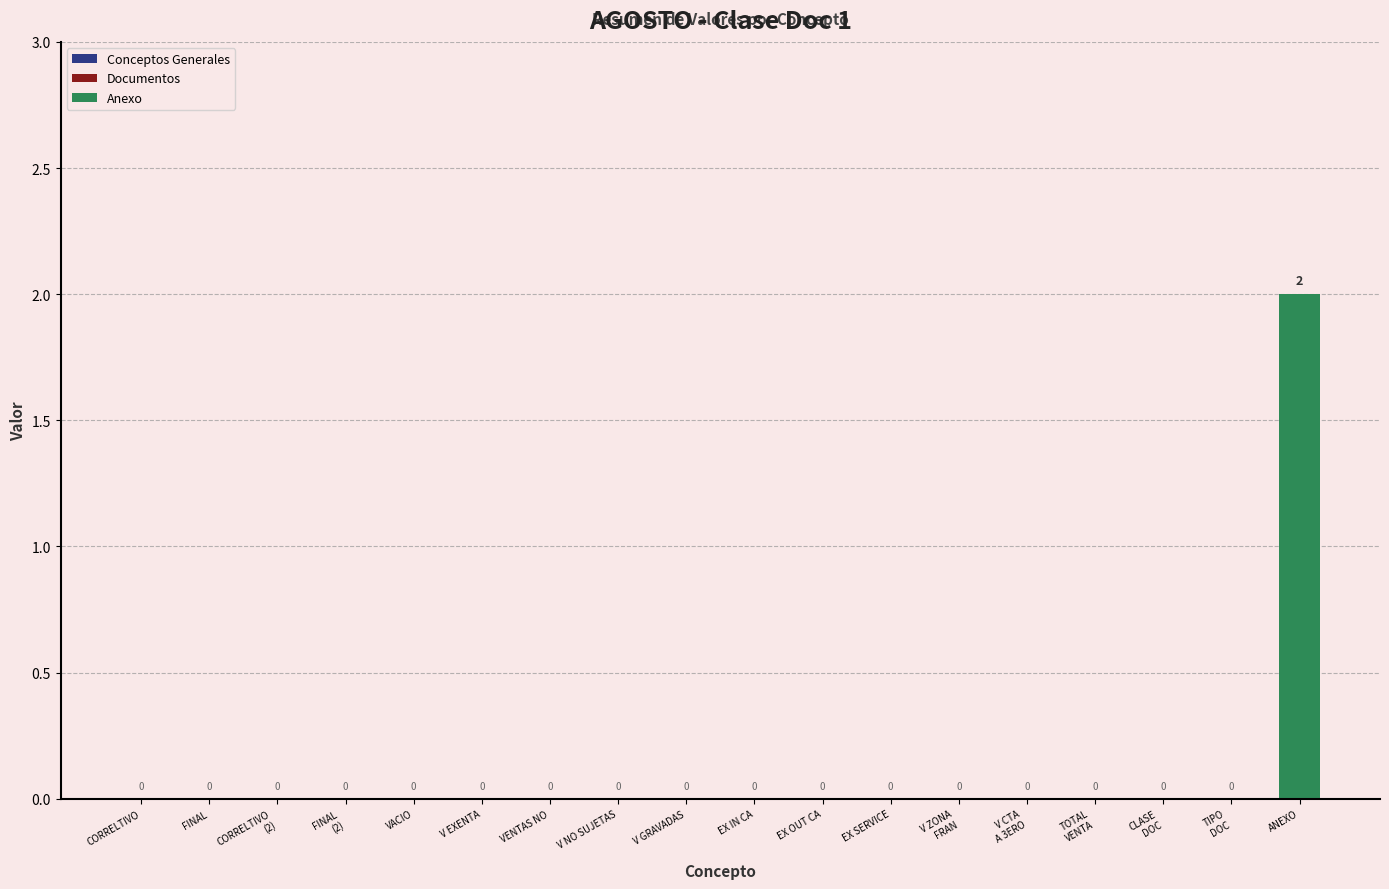

Which category has the highest value across all series?

ANEXO